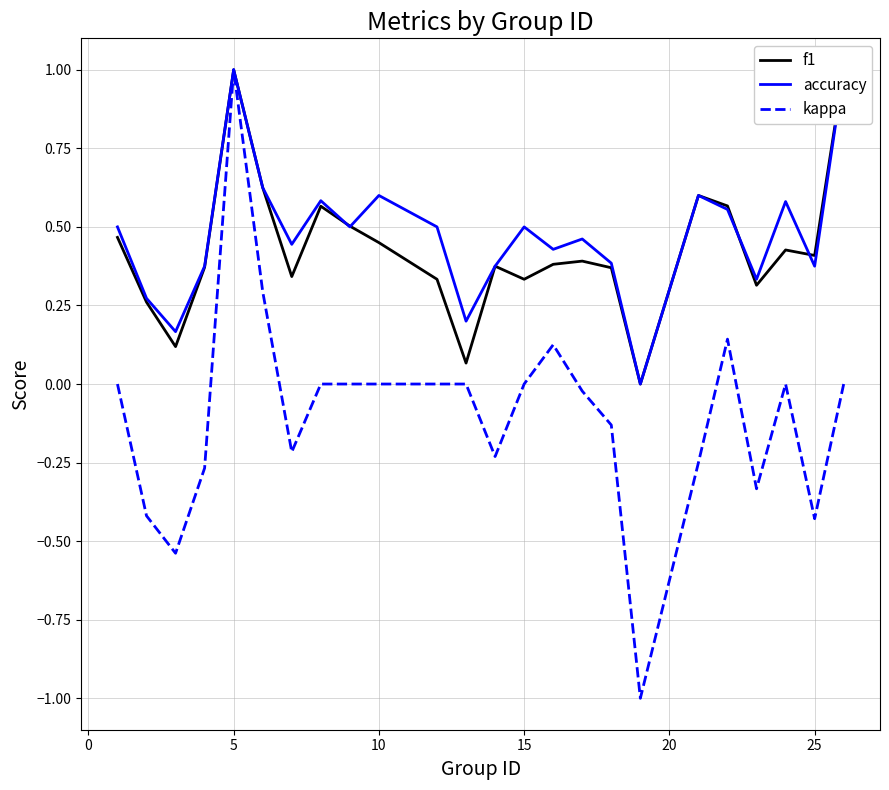

What is the lowest value of the kappa series?

-1.0